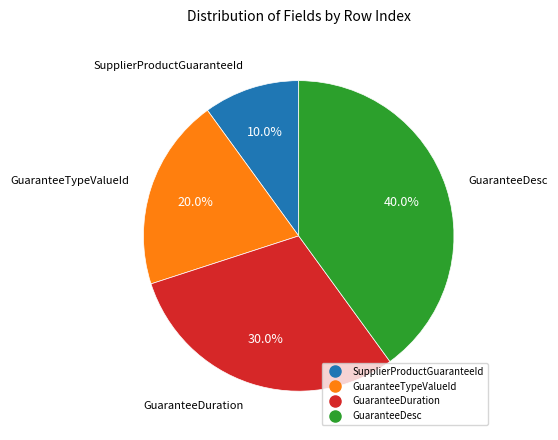

Is the sum of GuaranteeDuration and SupplierProductGuaranteeId greater than half?

No